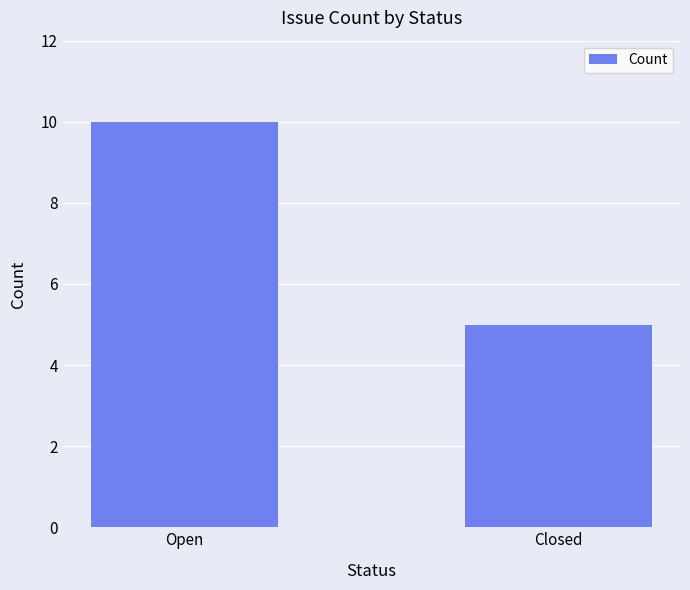

The chart shows a value of 10 at Open. True or false?

True